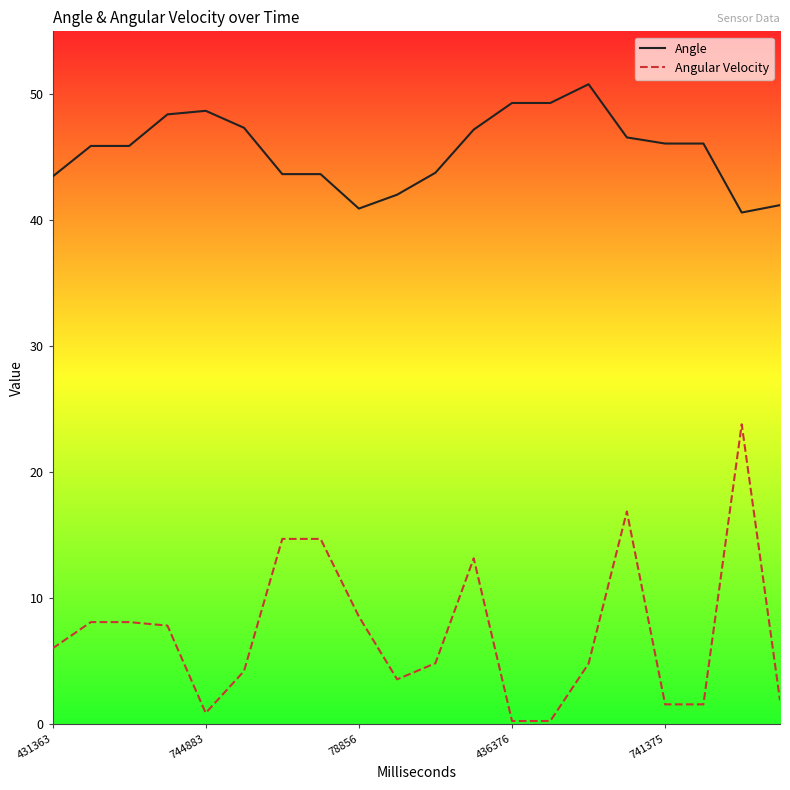

At how many categories does at least one series exceed 7?

20